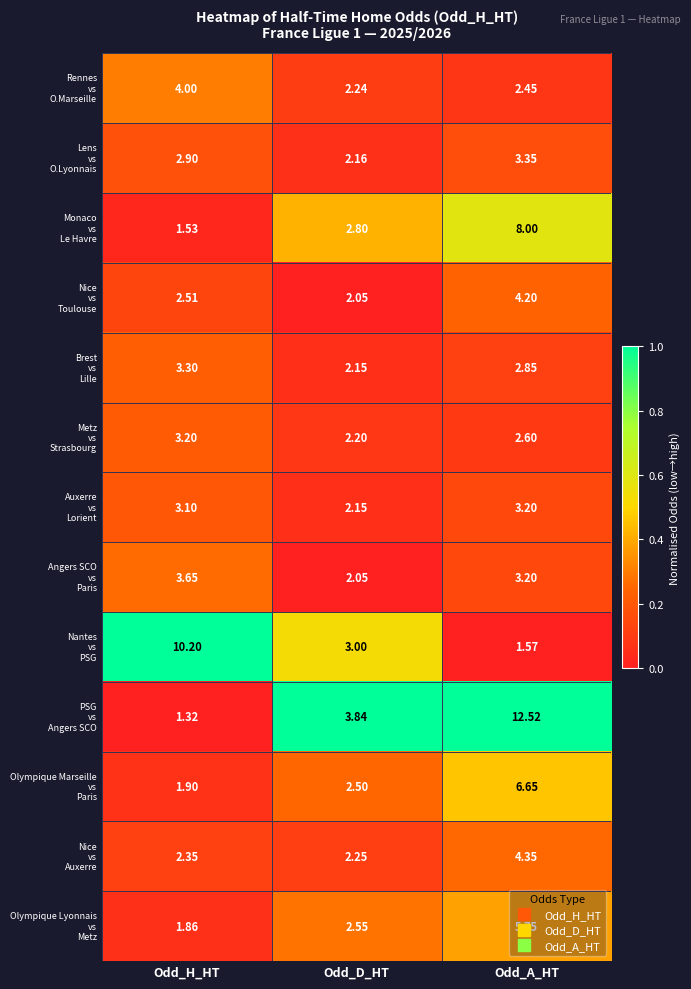

Which category has the highest value across all series?

Odd_A_HT